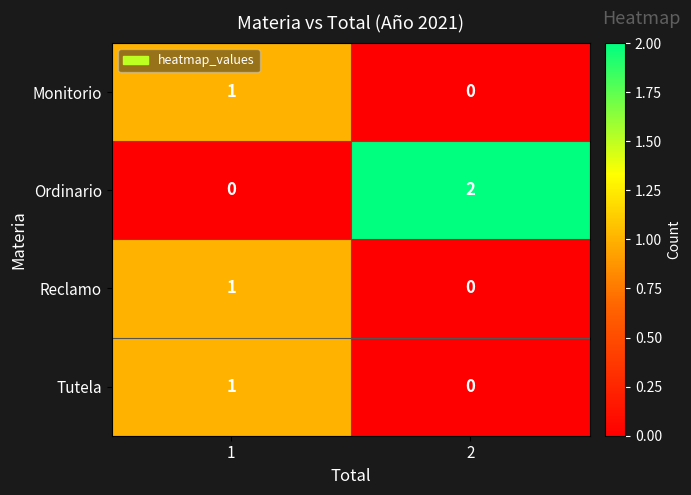

Reading right to left, what are all the values shown in this chart?

Monitorio: 0	1
Ordinario: 2	0
Reclamo: 0	1
Tutela: 0	1